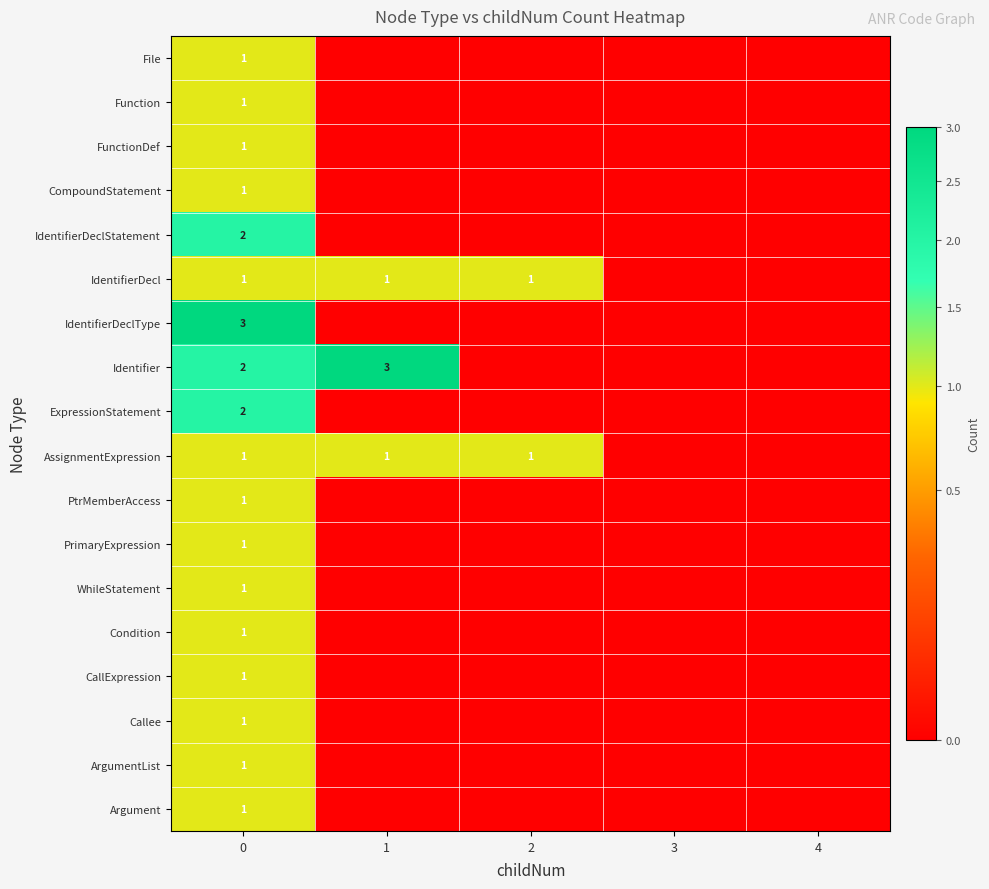

The IdentifierDecl series shows 0 at 0. True or false?

False